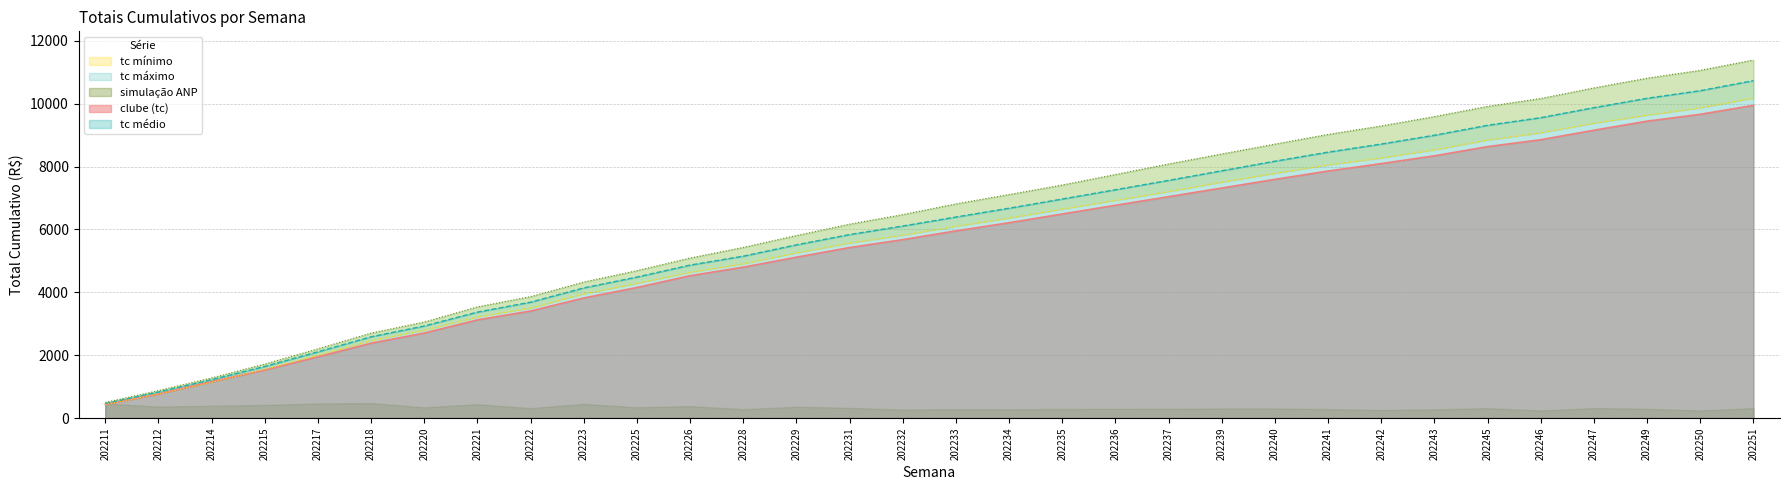

What is the difference between the maximum and minimum values in the clube (tc) series?

9508.0